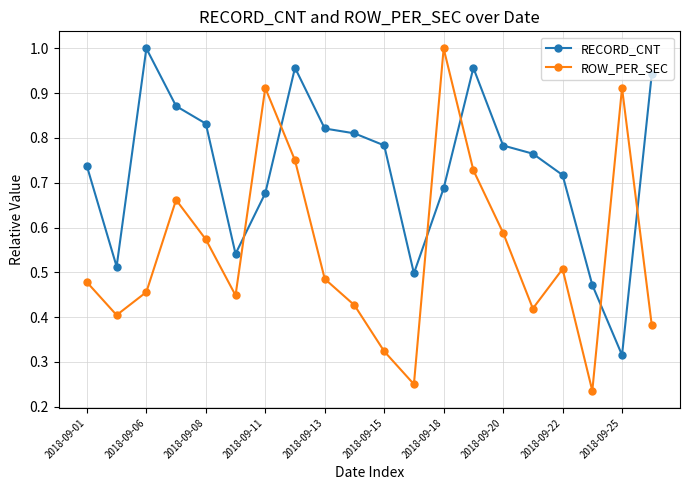

What is the sum of all ROW_PER_SEC values?

10.9